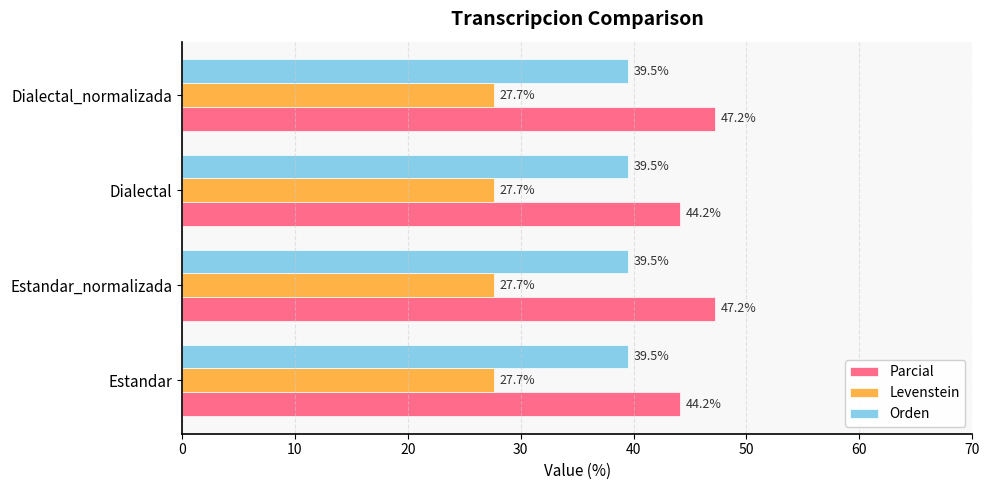

What is the spread (max minus min) of values at Dialectal?

16.5